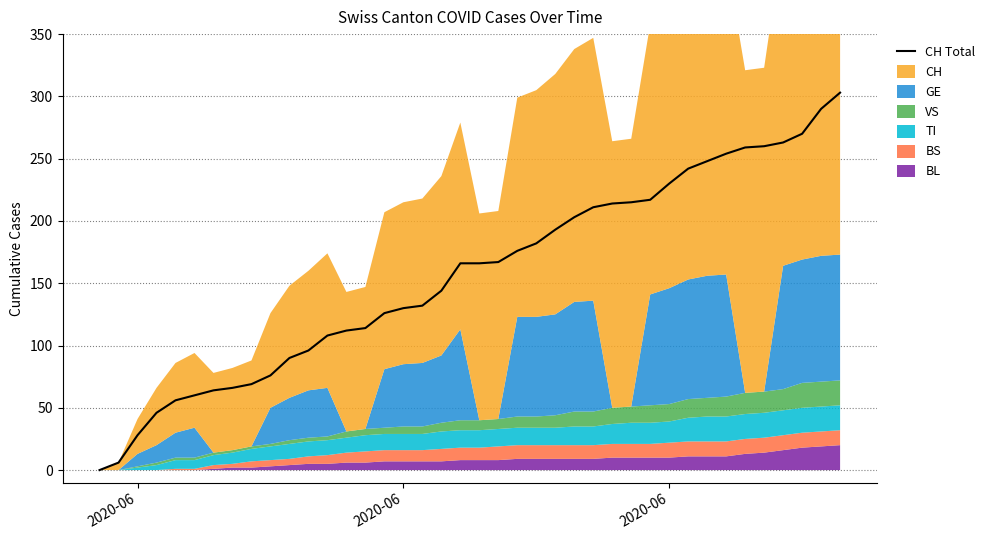

The value at 25 is 53. True or false?

False